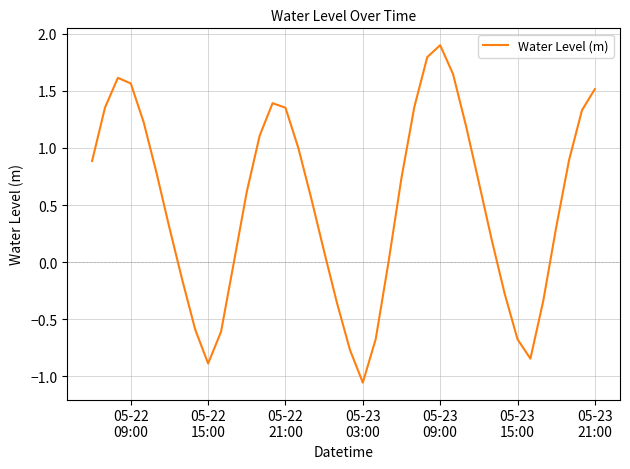

What is the greatest value displayed?

1.9